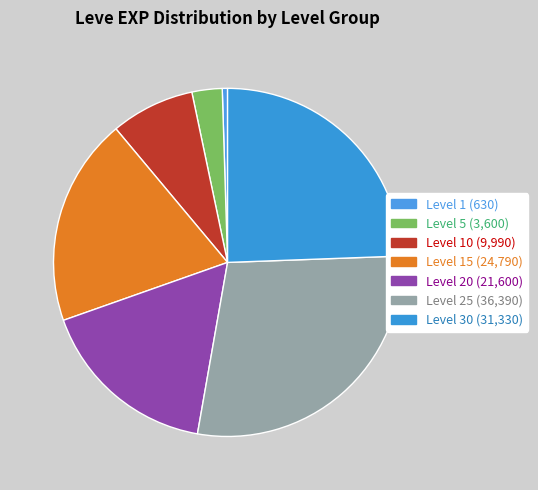

Does any single category account for the majority?

No